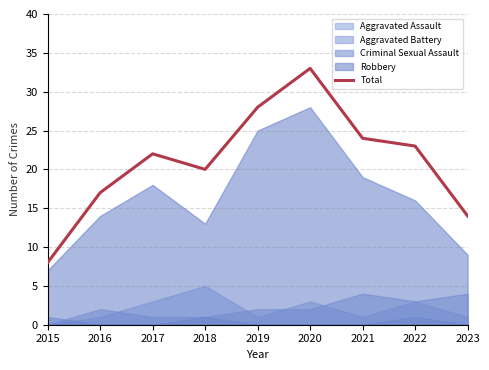

What is the value of the 2nd point from the left?

17